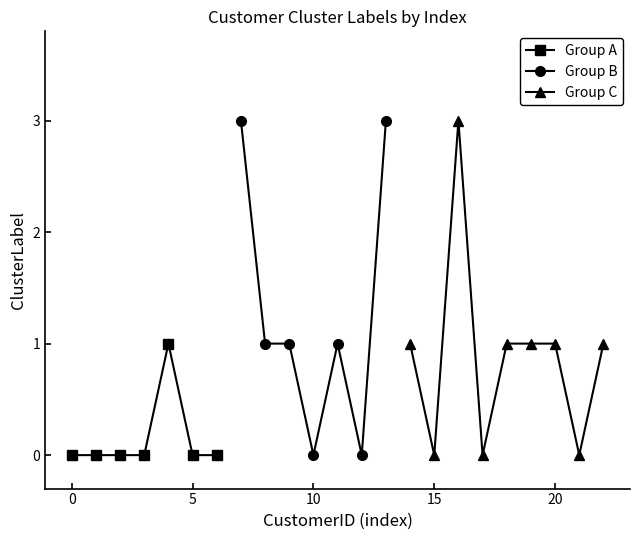

Is it true that Group A equals -1 at 5?

False